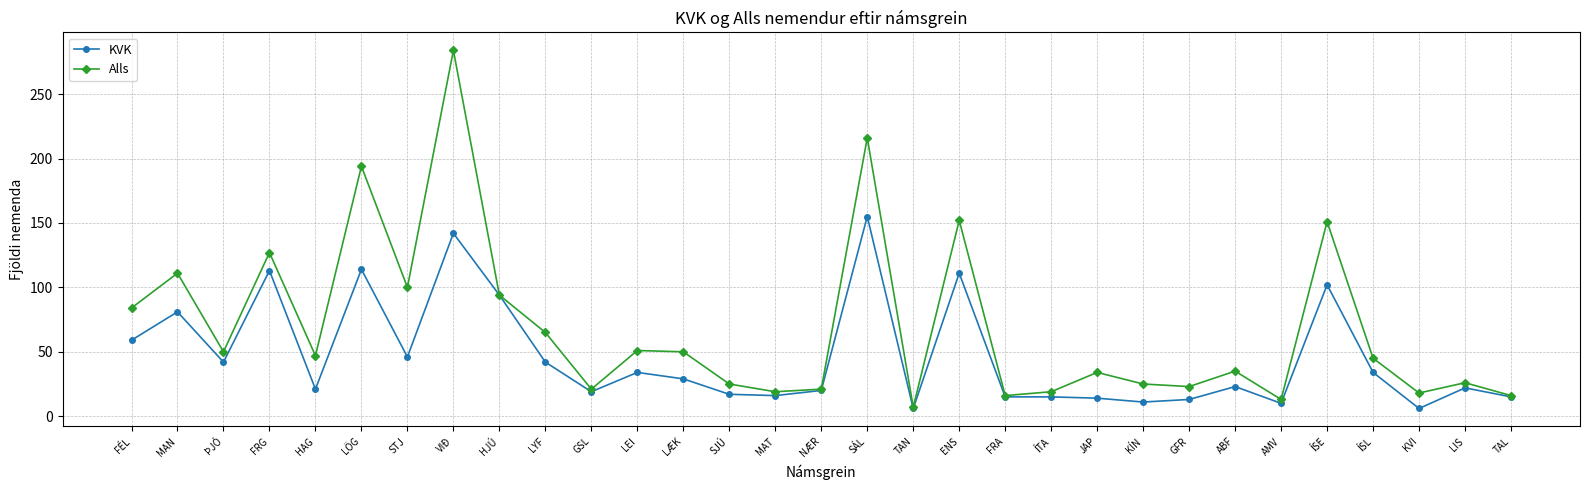

The value of Alls at LEI is 29. True or false?

False